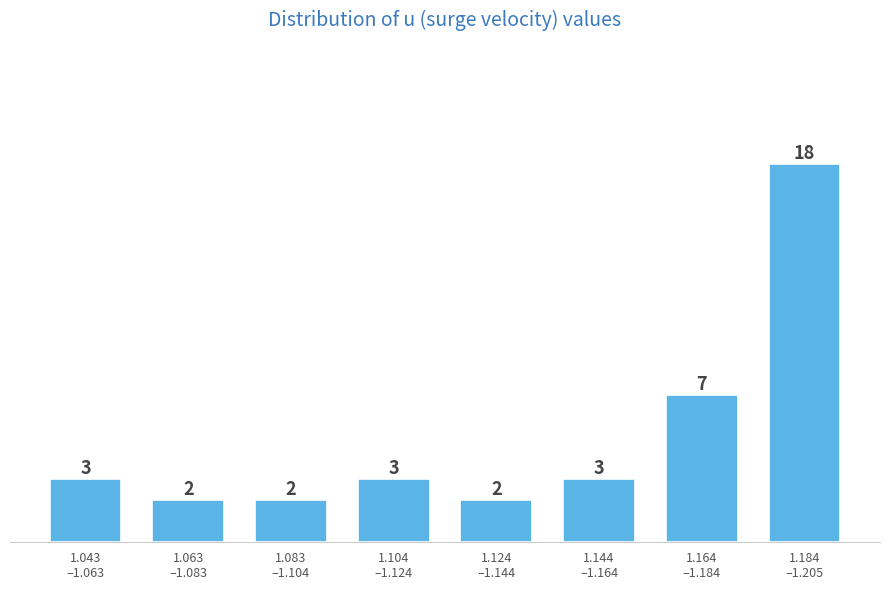

Reading left to right, transcribe all the data shown in this chart.

3	2	2	3	2	3	7	18